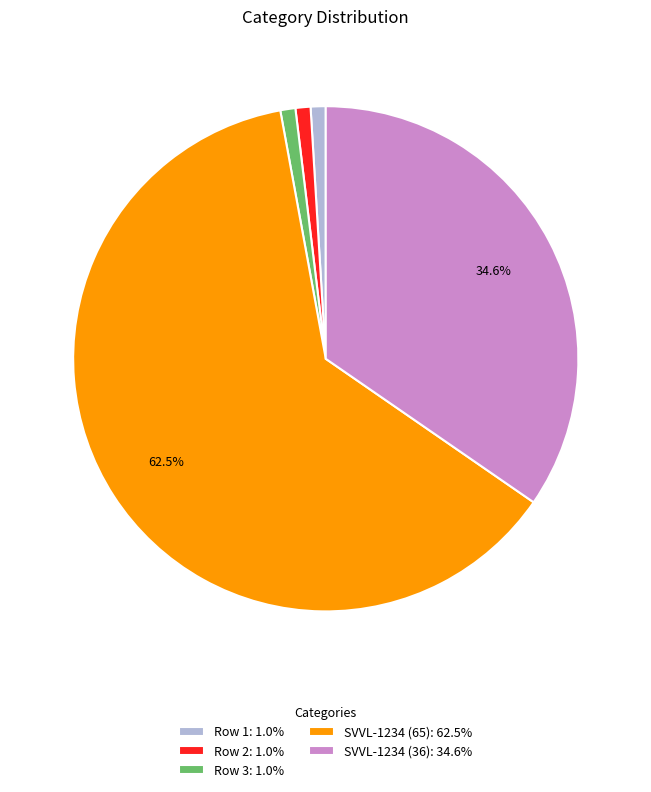

Between SVVL-1234 (65): 62.5% and SVVL-1234 (36): 34.6%, which is larger?

SVVL-1234 (65): 62.5%